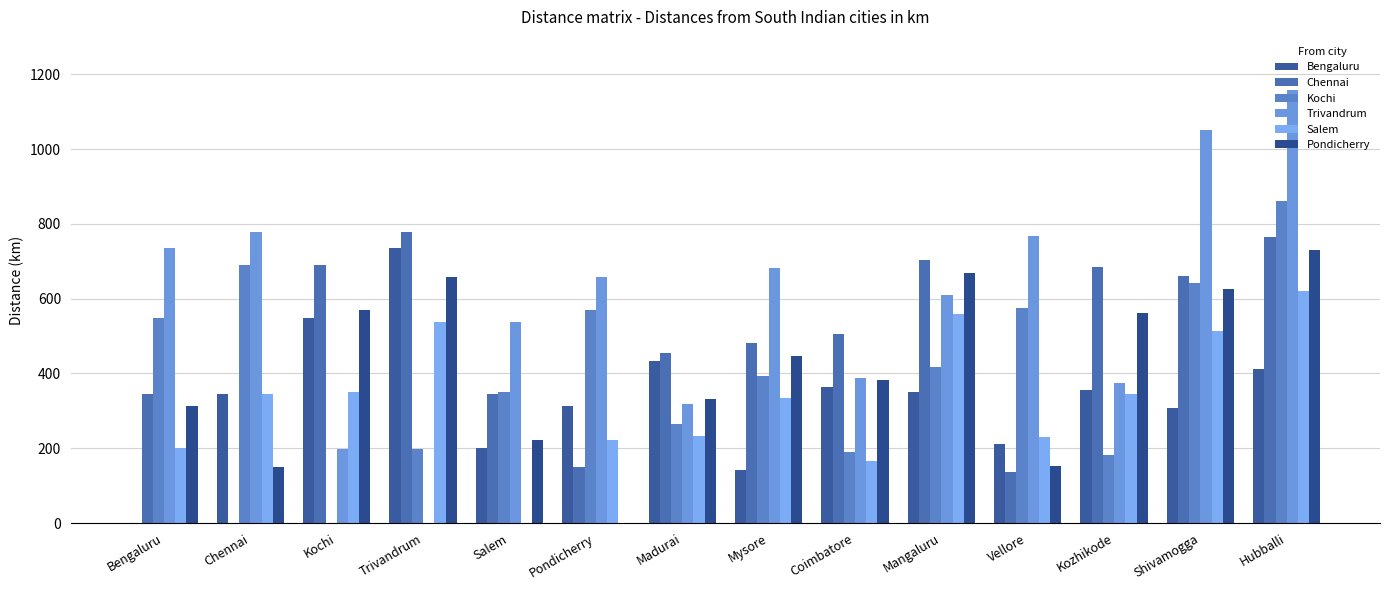

Are the bars grouped side by side (vs. stacked)?

Yes